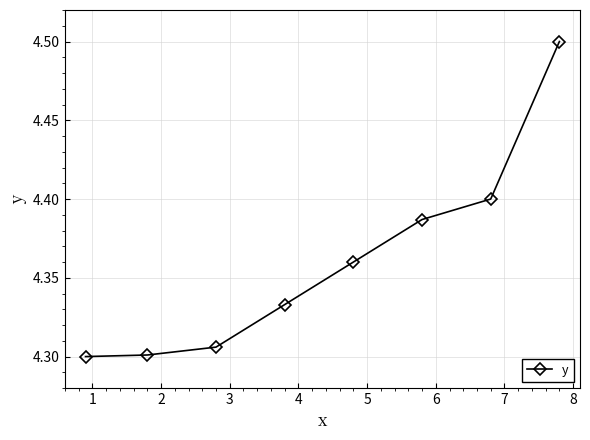

True or false: the data has more than 1 interior local peaks.

False